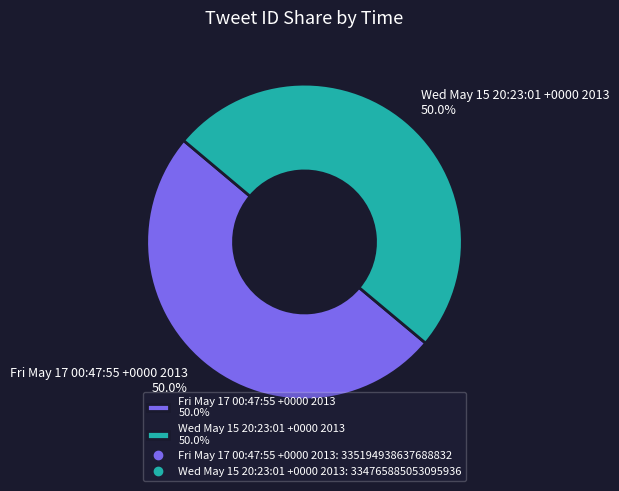

What percentage is NOT represented by Fri May 17 00:47:55 +0000 2013?

50.0%